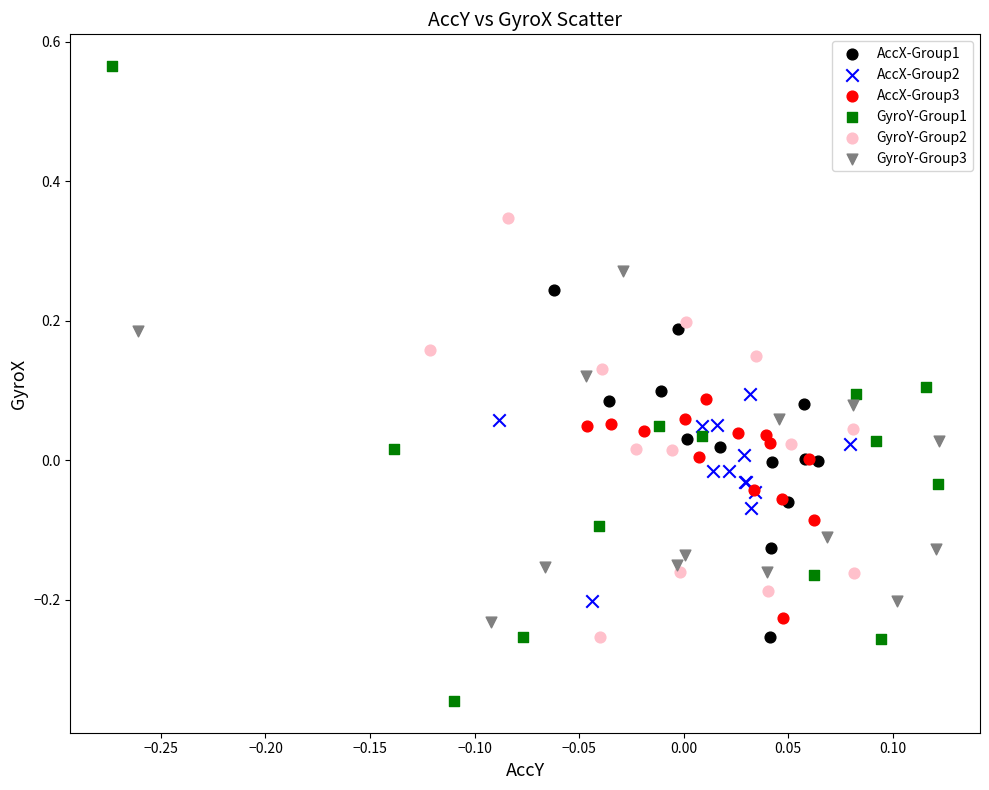

Which series reaches the maximum Y coordinate?

GyroY-Group1